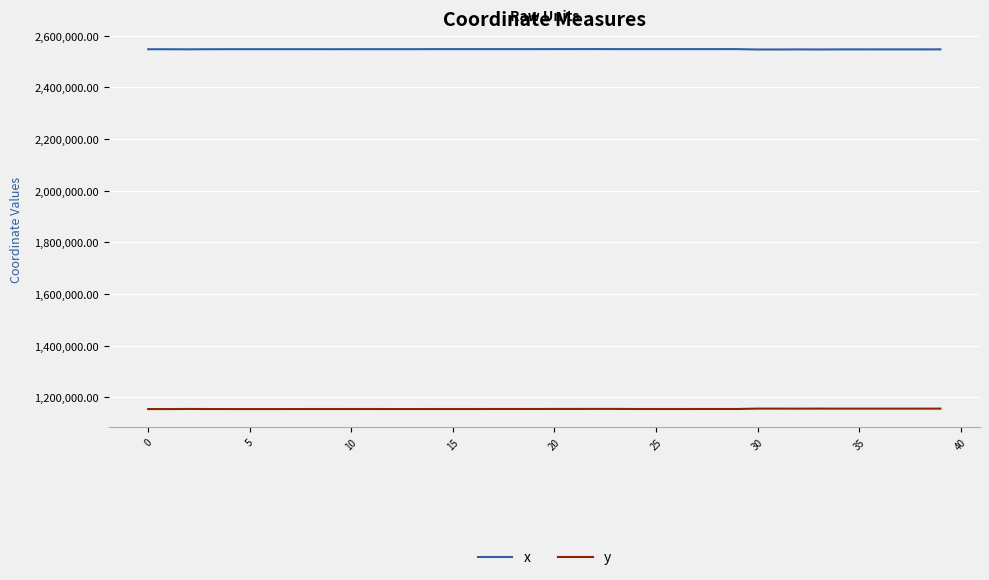

Does the chart have visible grid lines?

Yes